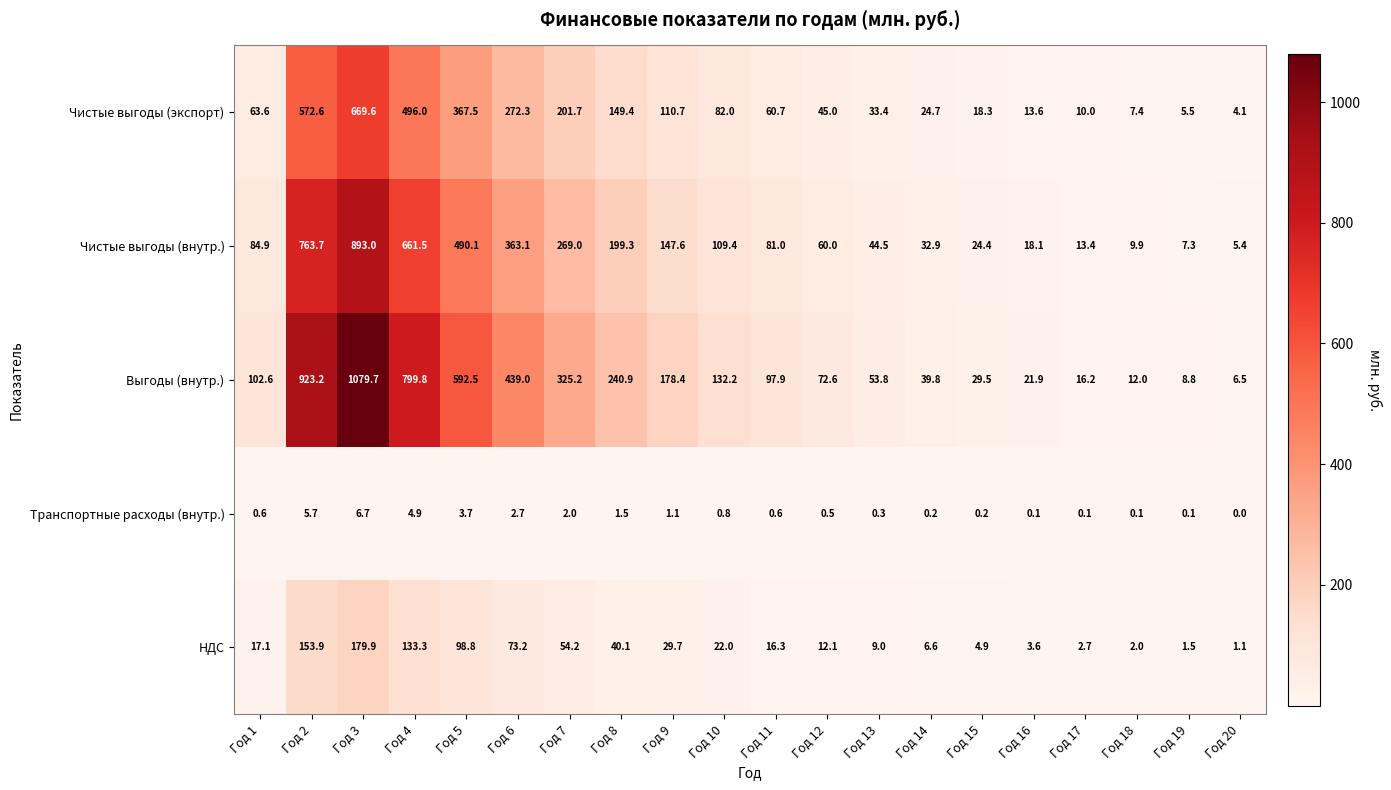

List the series in order of their overall mean, highest first.

Выгоды (внутр.), Чистые выгоды (внутр.), Чистые выгоды (экспорт), НДС, Транспортные расходы (внутр.)